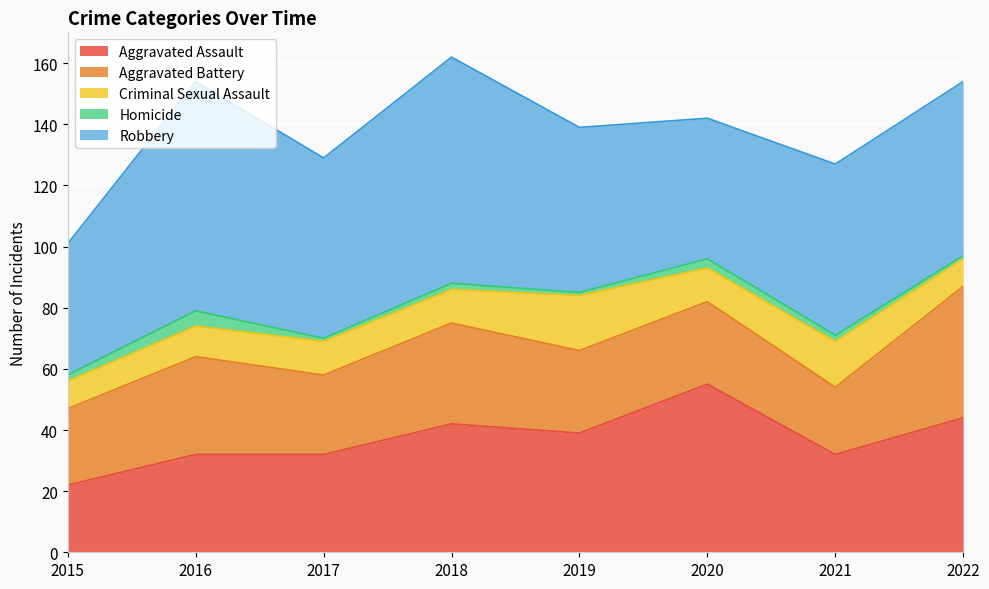

Is the value of Criminal Sexual Assault at 2019 greater than the value of Aggravated Battery at 2018?

No